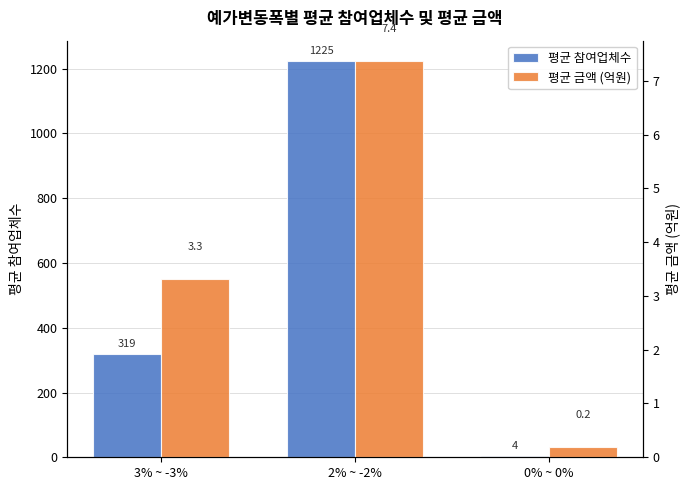

List the labels in order of 평균 금액 (억원) value, largest first.

2% ~ -2%, 3% ~ -3%, 0% ~ 0%